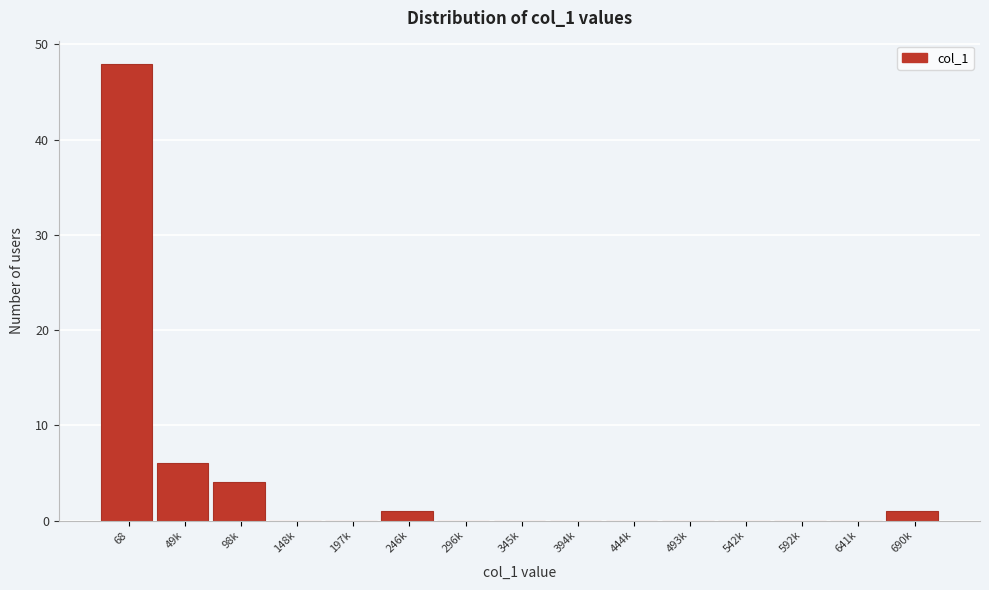

Reading left to right, extract all data points from this chart.

68=48	49k=6	98k=4	148k=0	197k=0	246k=1	296k=0	345k=0	394k=0	444k=0	493k=0	542k=0	592k=0	641k=0	690k=1